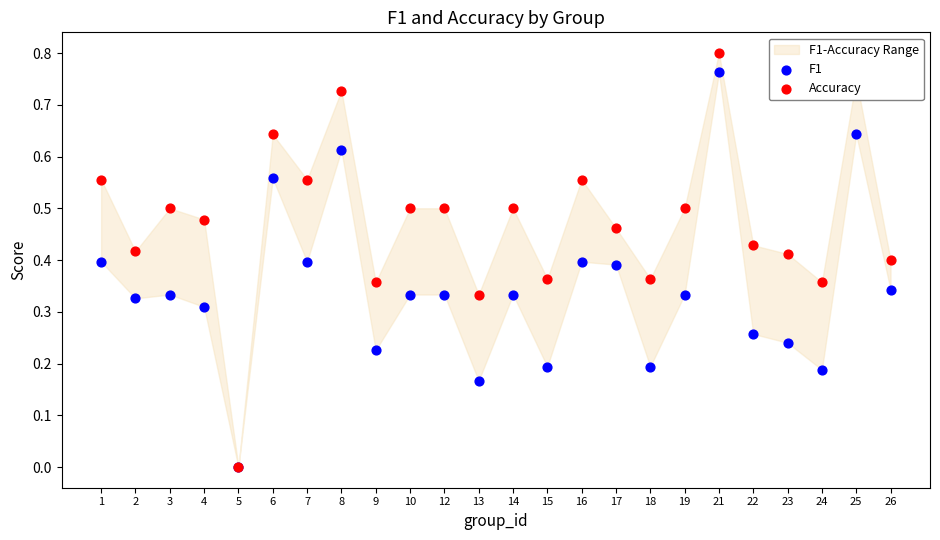

Which series contains the highest Y value?

Accuracy